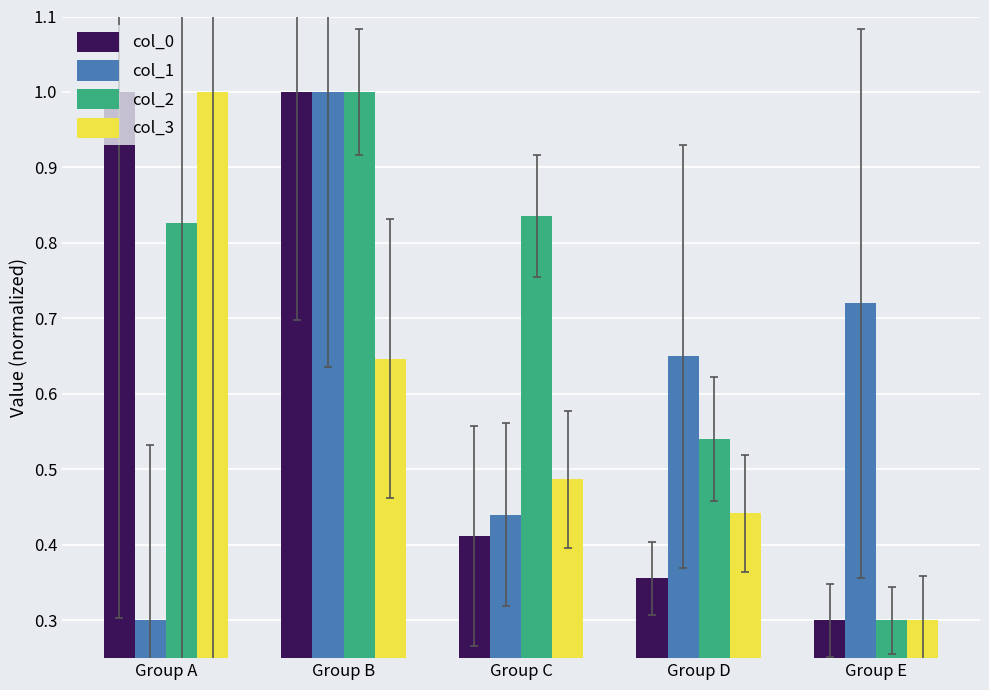

Rank the categories by col_1 value from highest to lowest.

Group B, Group E, Group D, Group C, Group A